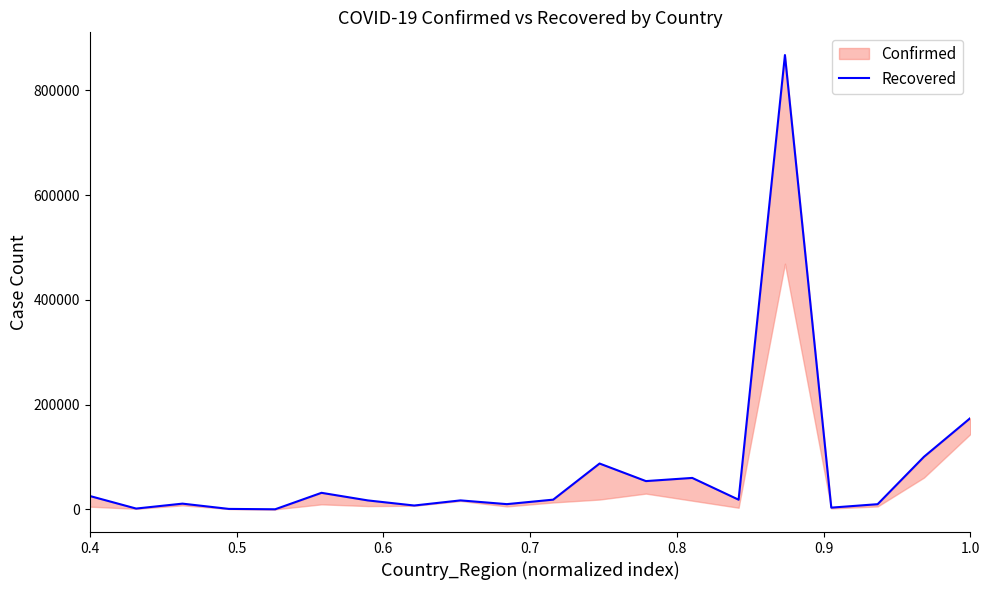

Is it true that the value at 17 is 12902?

False